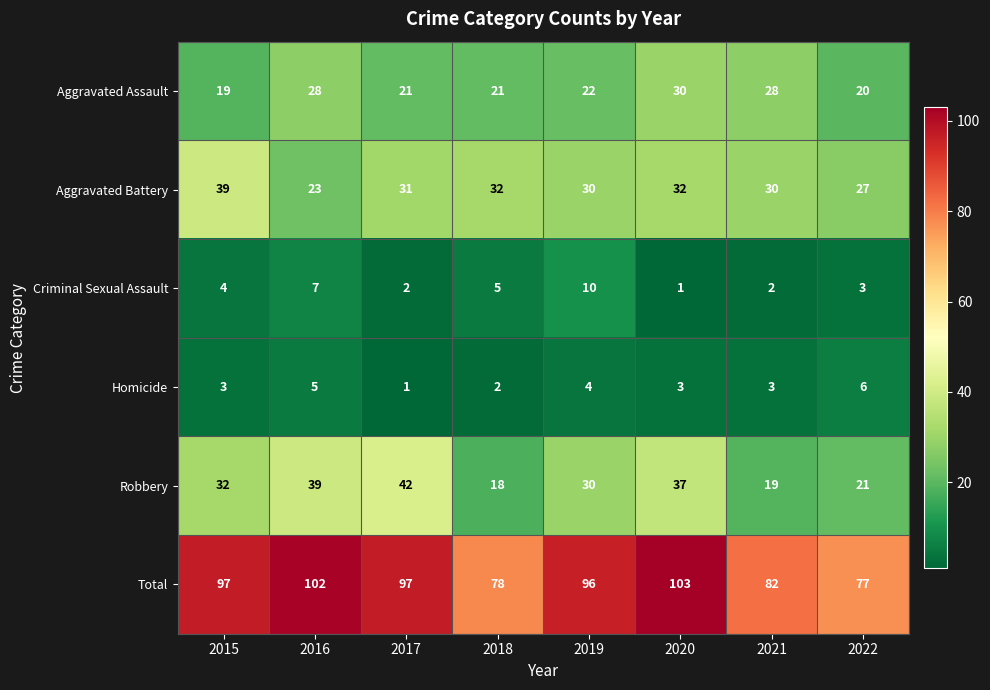

At which label is Criminal Sexual Assault closest to 5?

2018